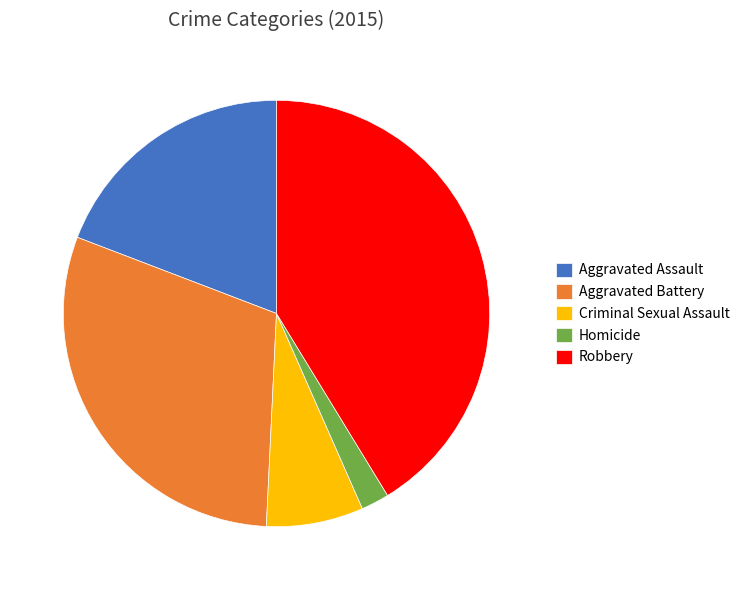

Is there a majority slice in this chart?

No